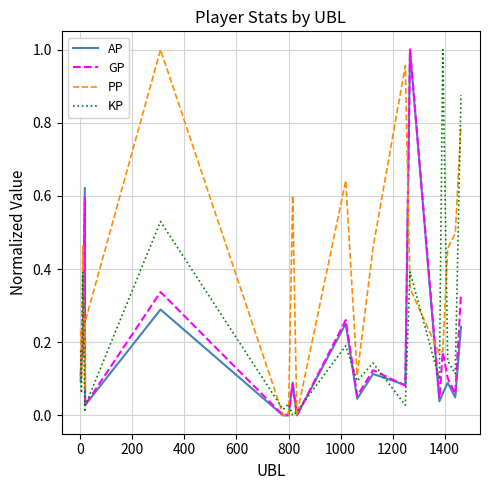

Which series has the largest total across all categories?

PP